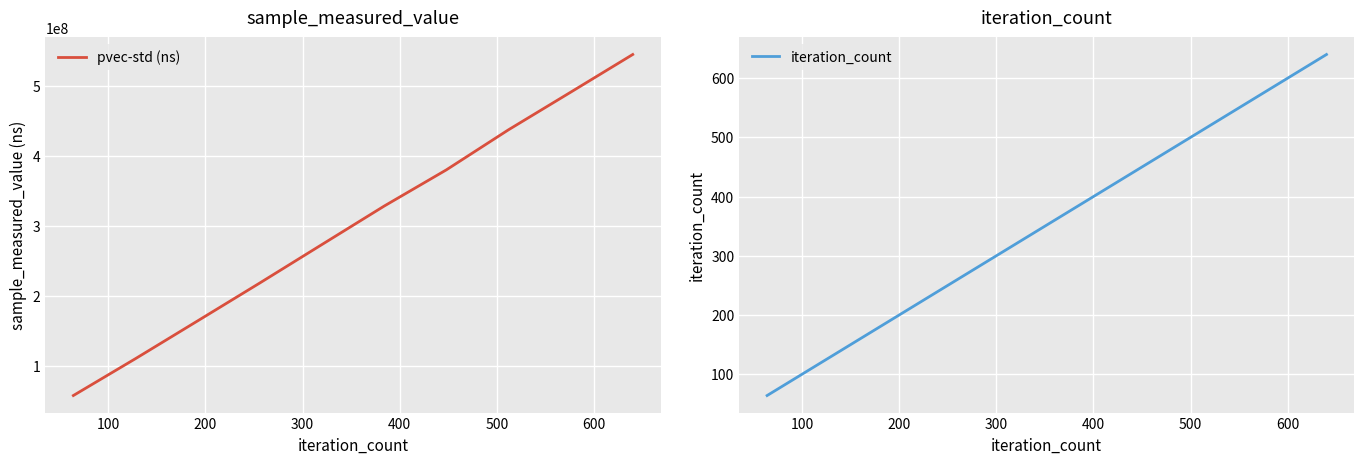

True or false: iteration_count has more than 2 interior local peaks.

False